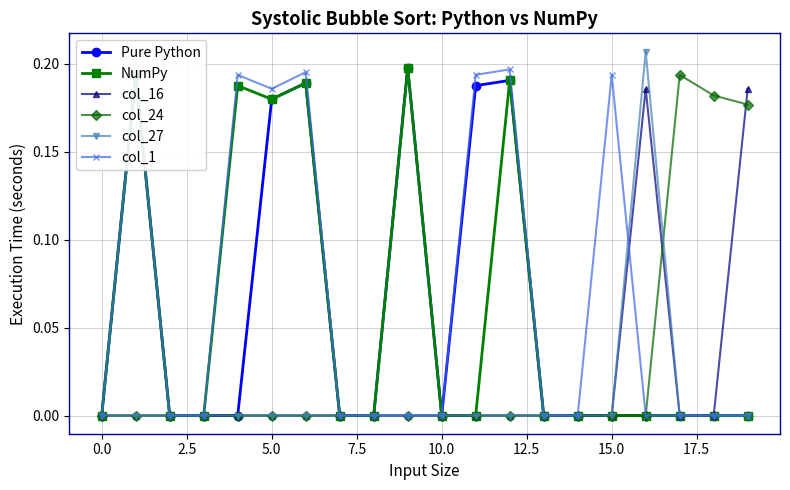

Which series has the widest spread of values?

col_27